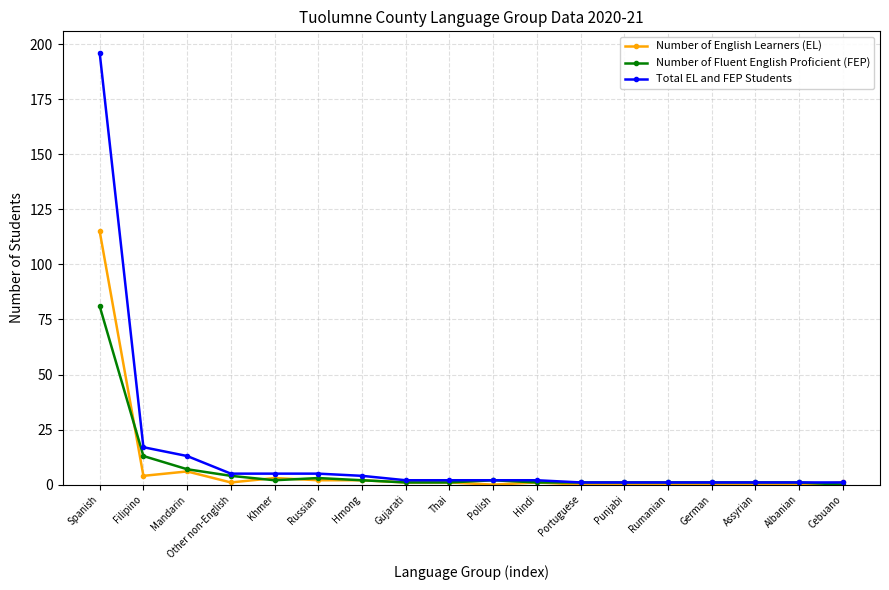

What is the maximum value for Number of English Learners (EL)?

115